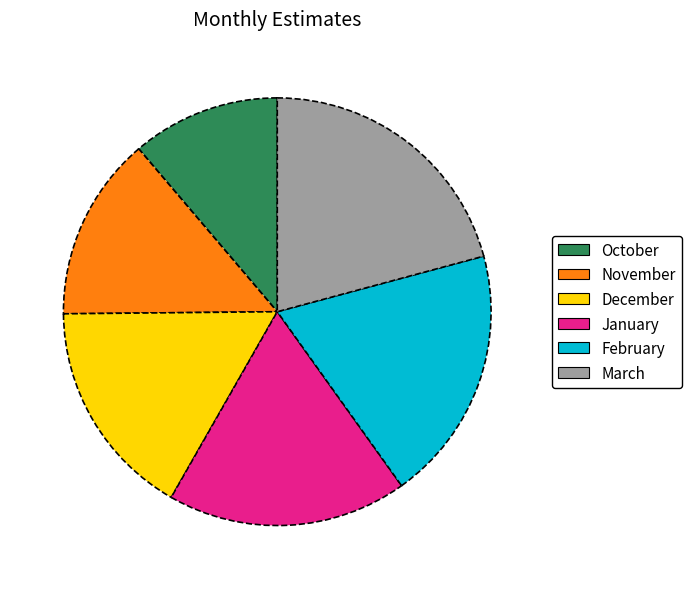

Is there any slice that represents more than half of the pie?

No